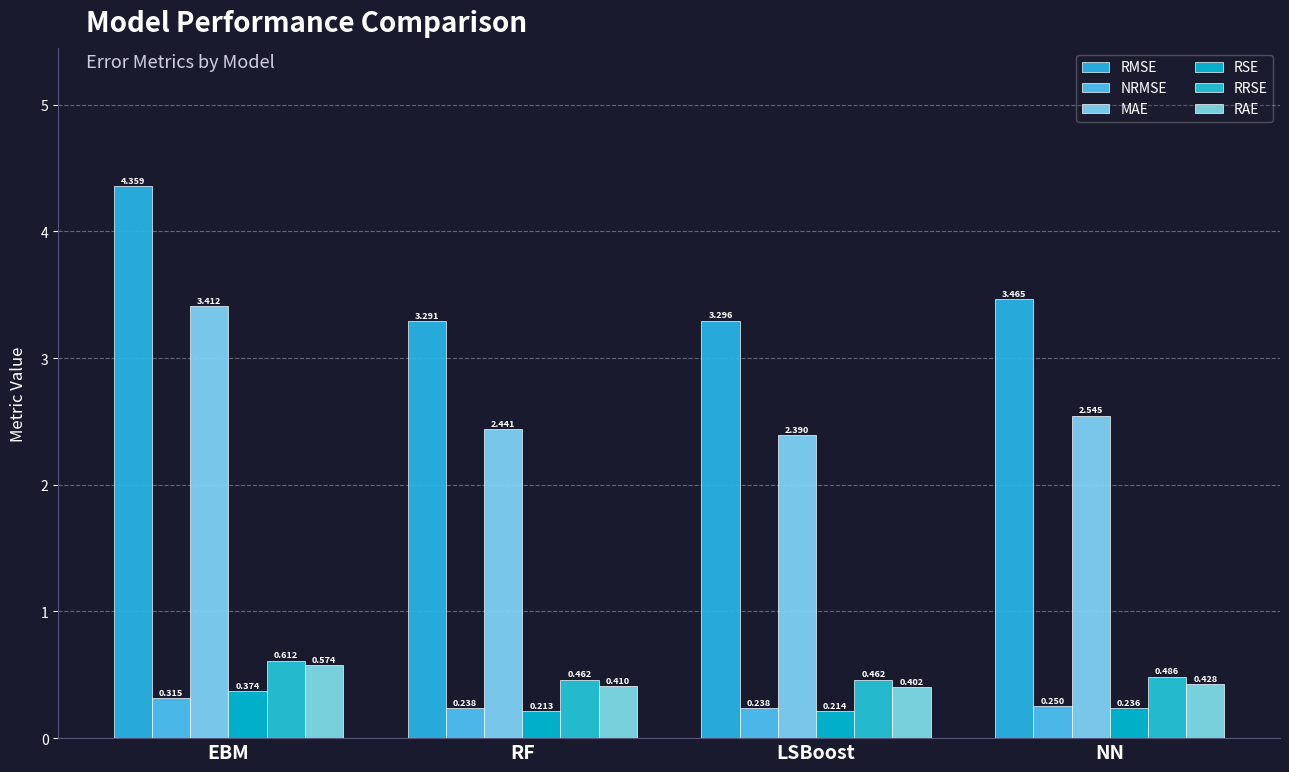

What is the highest value of the RRSE series?

0.6